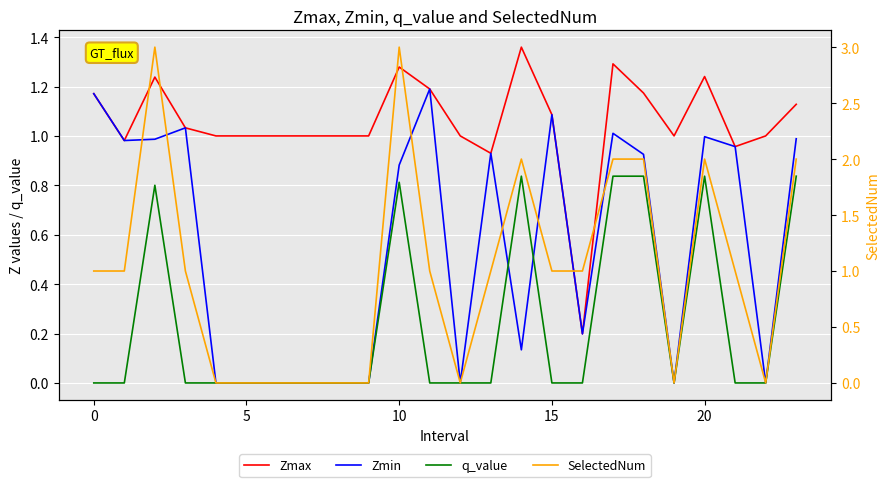

Is this an area chart (filled region under the line)?

No